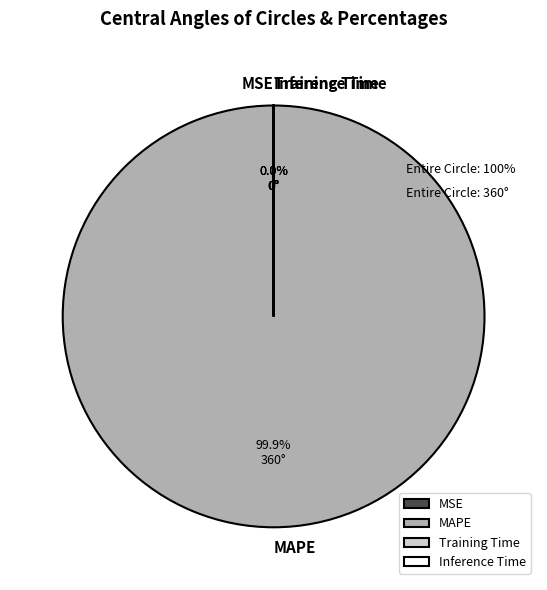

Is there any slice that represents more than half of the pie?

Yes